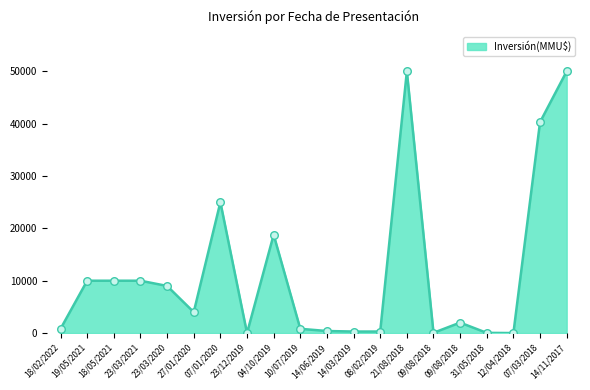

What is the change in value from 09/08/2018 to 07/03/2018?

+40250